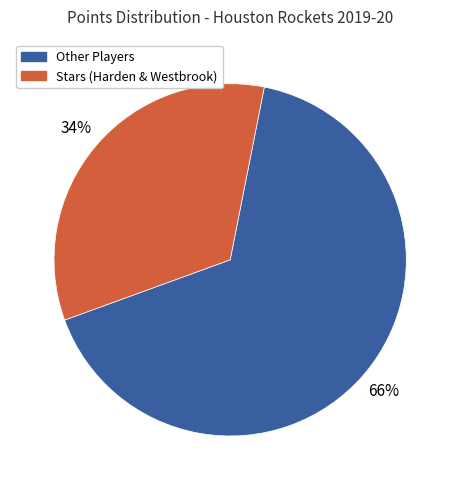

Rank the categories by value from lowest to highest.

Stars (Harden & Westbrook), Other Players